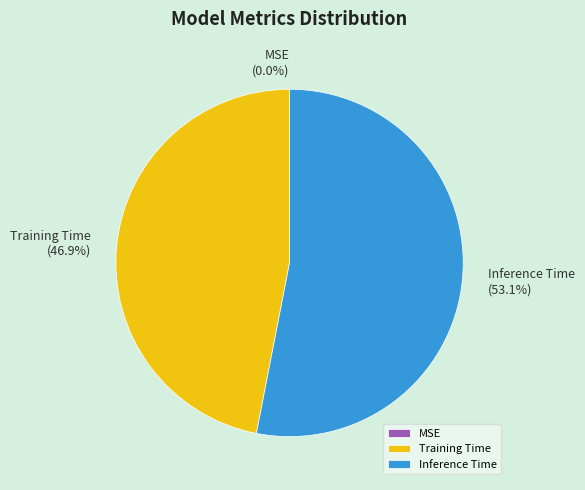

Does any single category account for the majority?

Yes